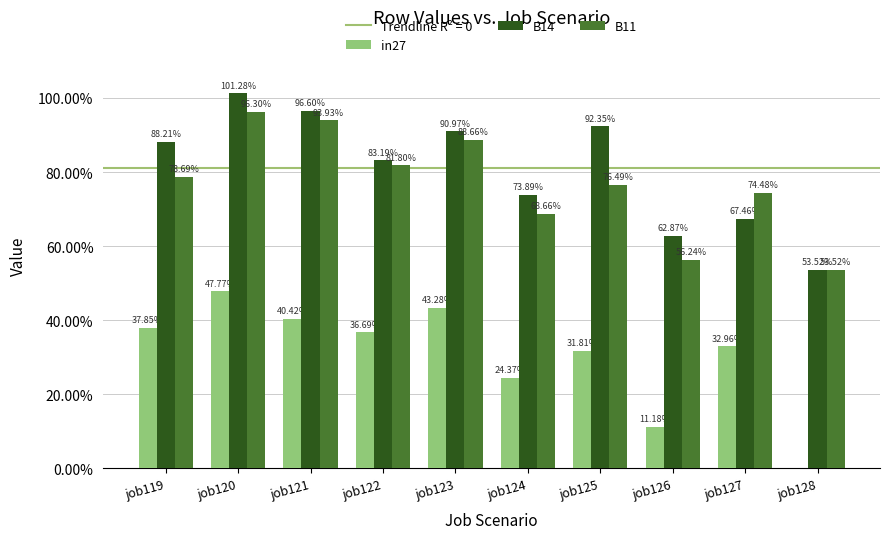

Does the chart contain stacked bars?

No